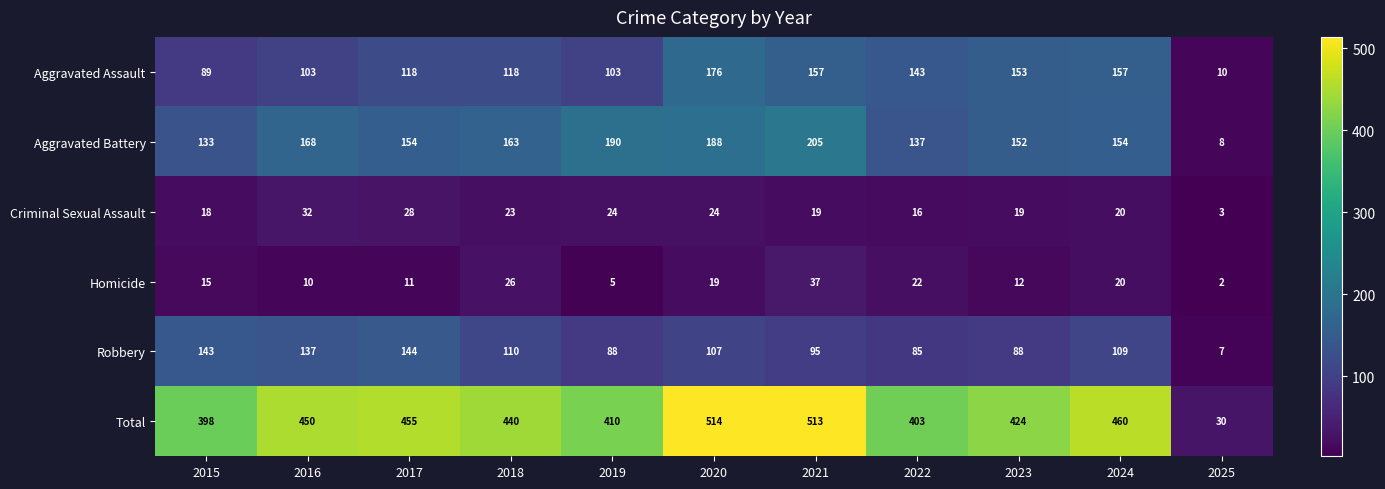

Which series changed the most between 2018 and 2024?

Aggravated Assault